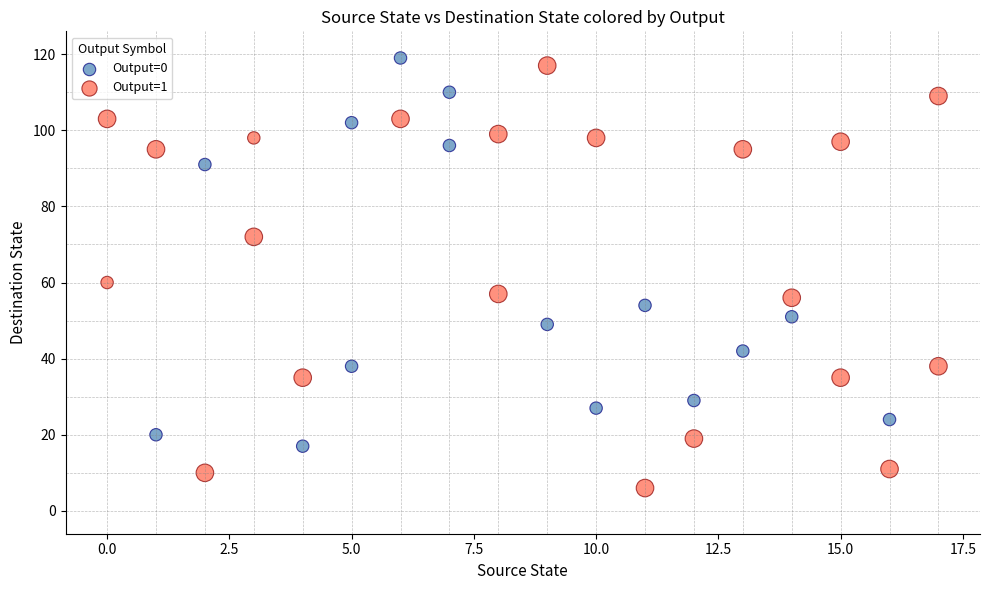

Which series reaches the minimum Y coordinate?

Output=1